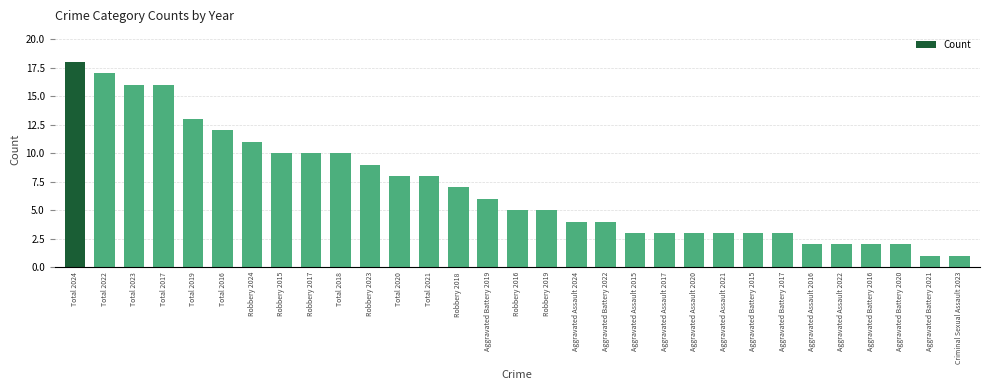

What is the difference between the values at Robbery 2024 and Aggravated Assault 2015?

8